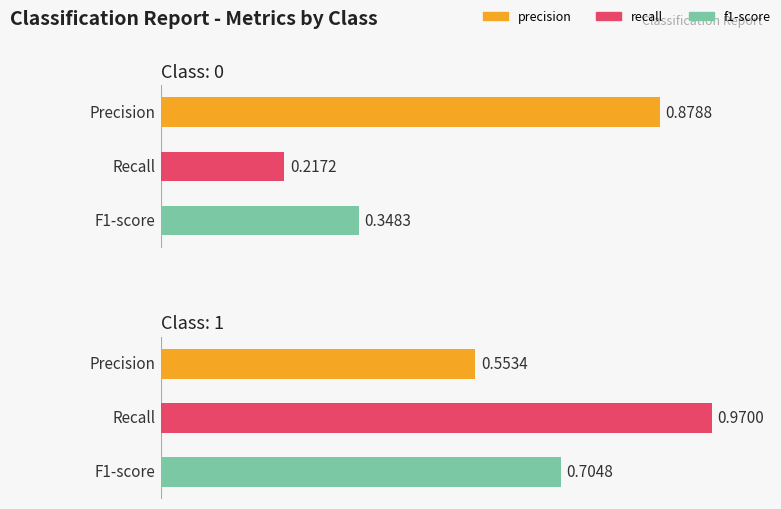

What is the value of the recall bar at the 1st from the left?

0.2